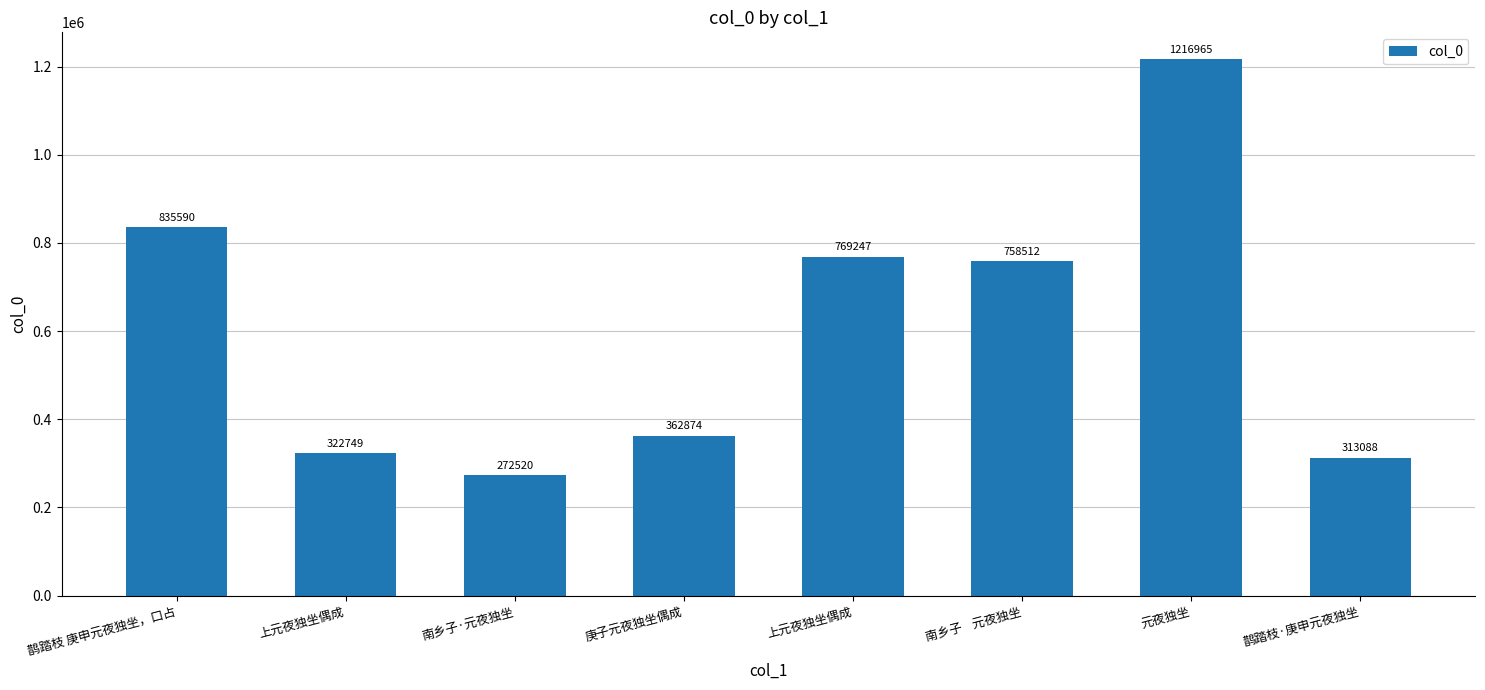

What value does the data have at 上元夜独坐偶成, to the nearest 10?

769250